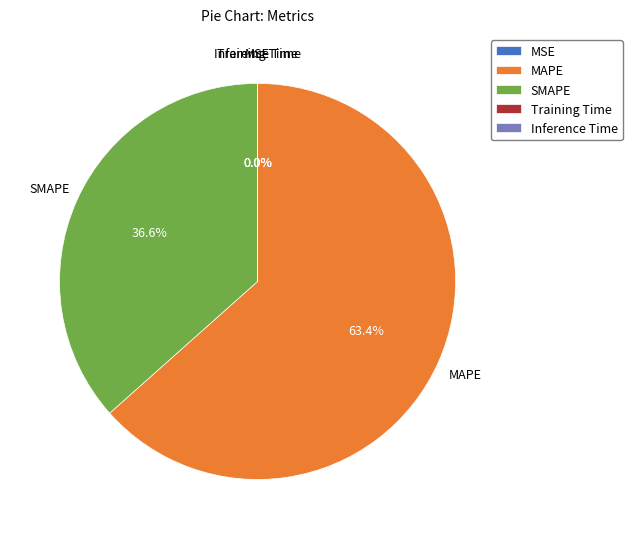

To the nearest percent, what is the difference between the largest and smallest slice percentages?

63%